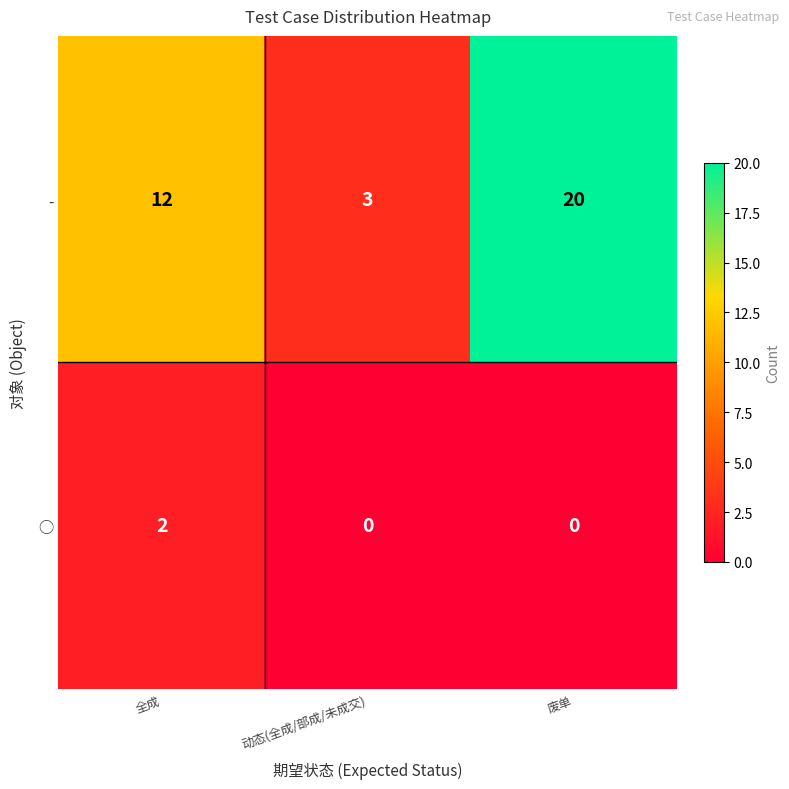

Rank the series by their maximum value, from highest to lowest.

-, ○